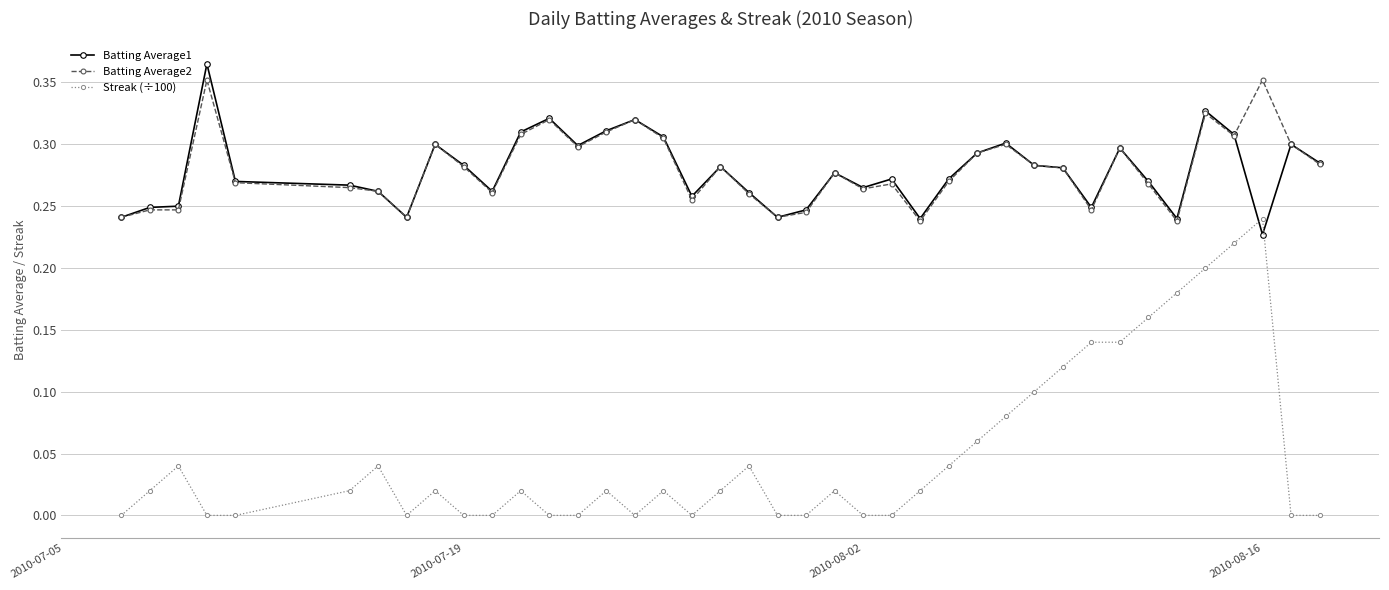

After their last crossing, which series has the higher values: Streak (÷100) or Batting Average1?

Batting Average1